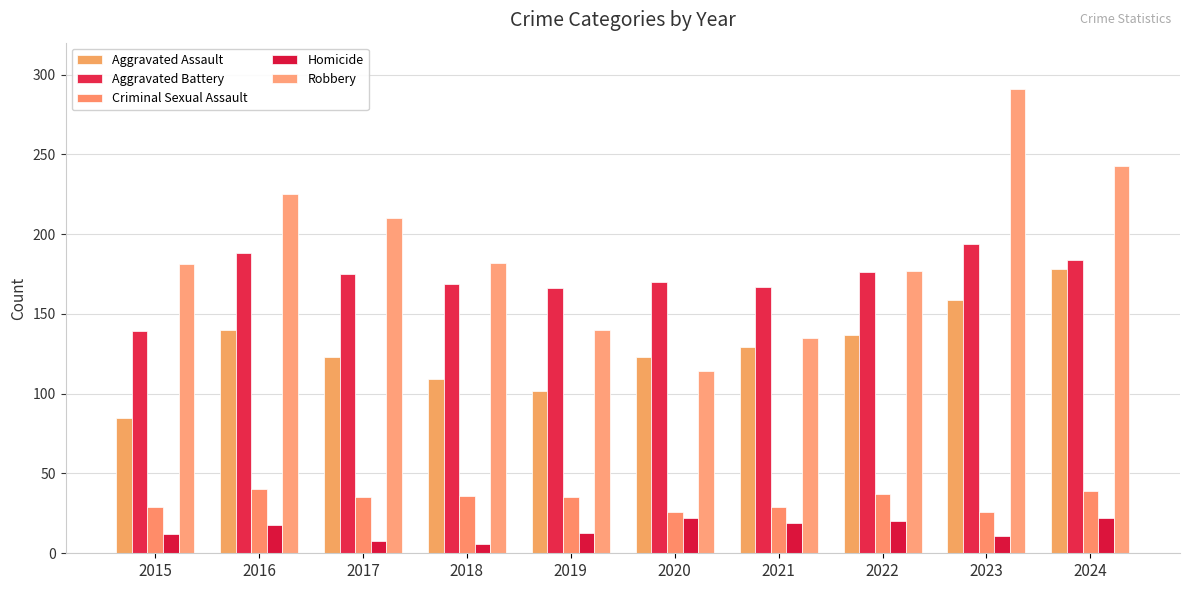

How many groups of bars are there?

10